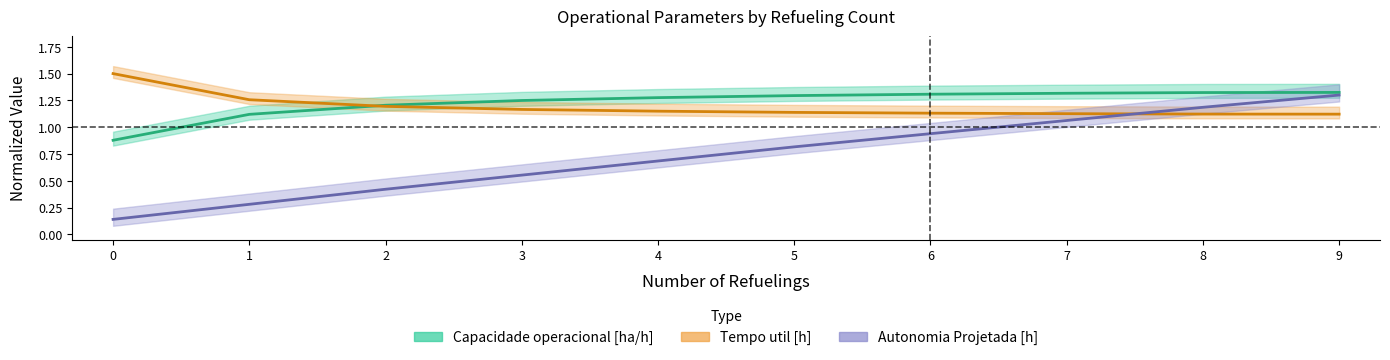

What is the approximate value of Autonomia Projetada [h] at 8?

1.2